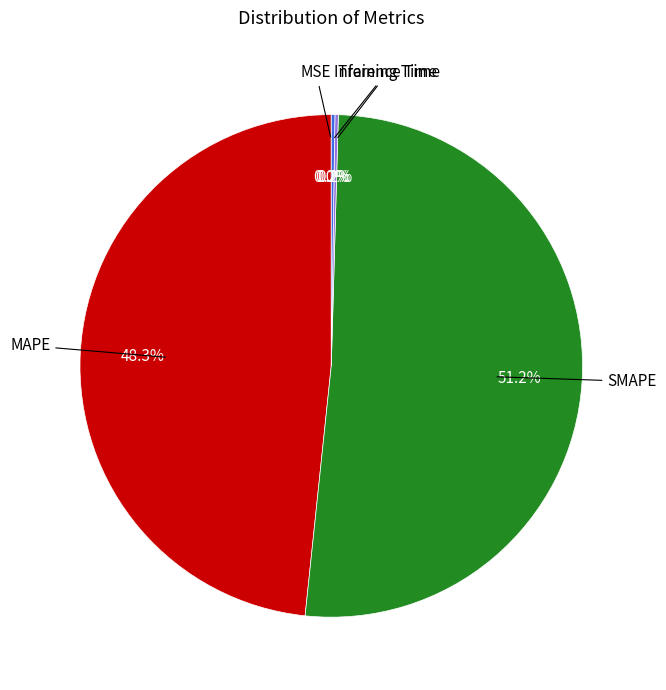

Is there any slice that represents more than half of the pie?

Yes